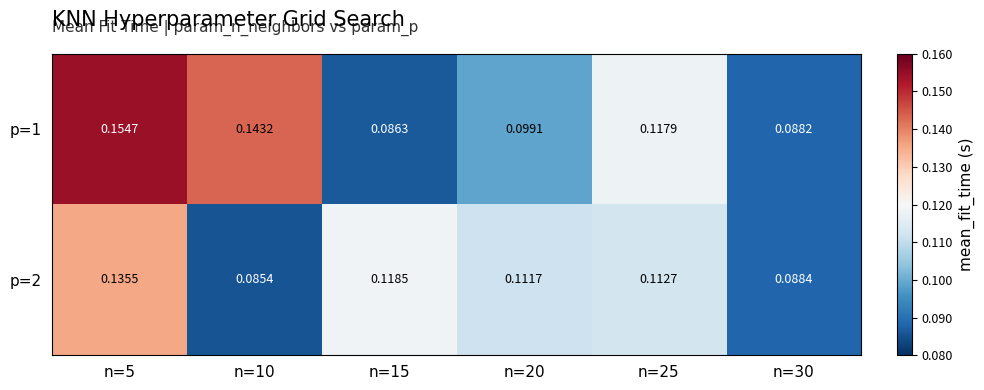

Is the value of p=2 at n=30 greater than the value of p=1 at n=10?

No